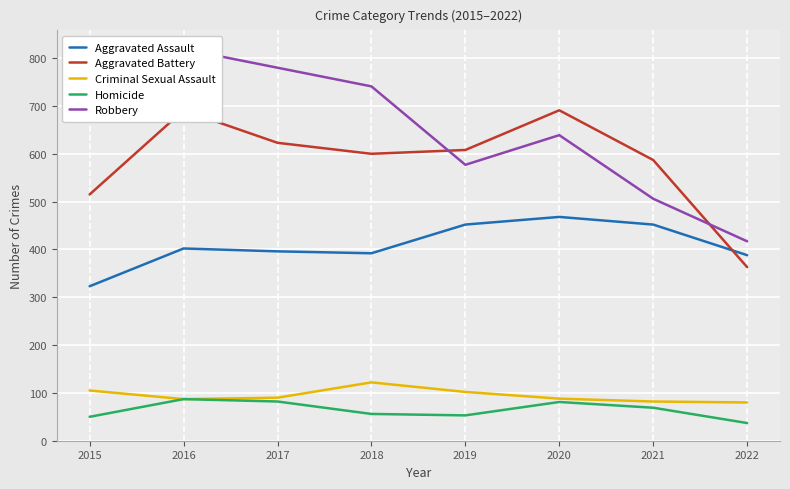

The value of Aggravated Assault at 2020 is 663. True or false?

False